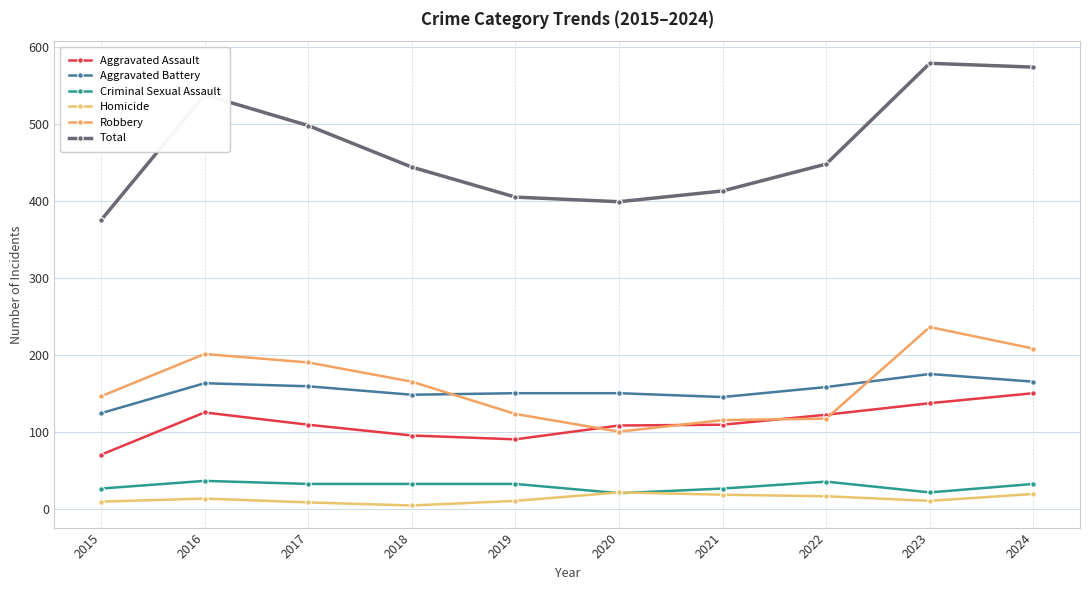

What are all the series names shown in the legend?

Aggravated Assault, Aggravated Battery, Criminal Sexual Assault, Homicide, Robbery, Total